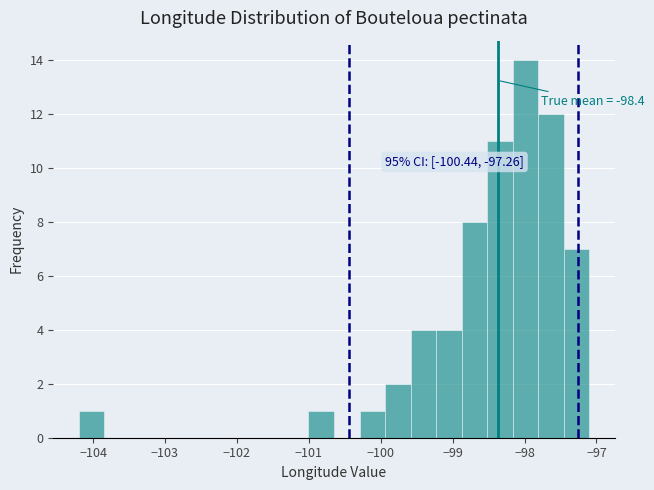

Read against the x-axis, roughly where is the centre of the tallest bar?

-98.0